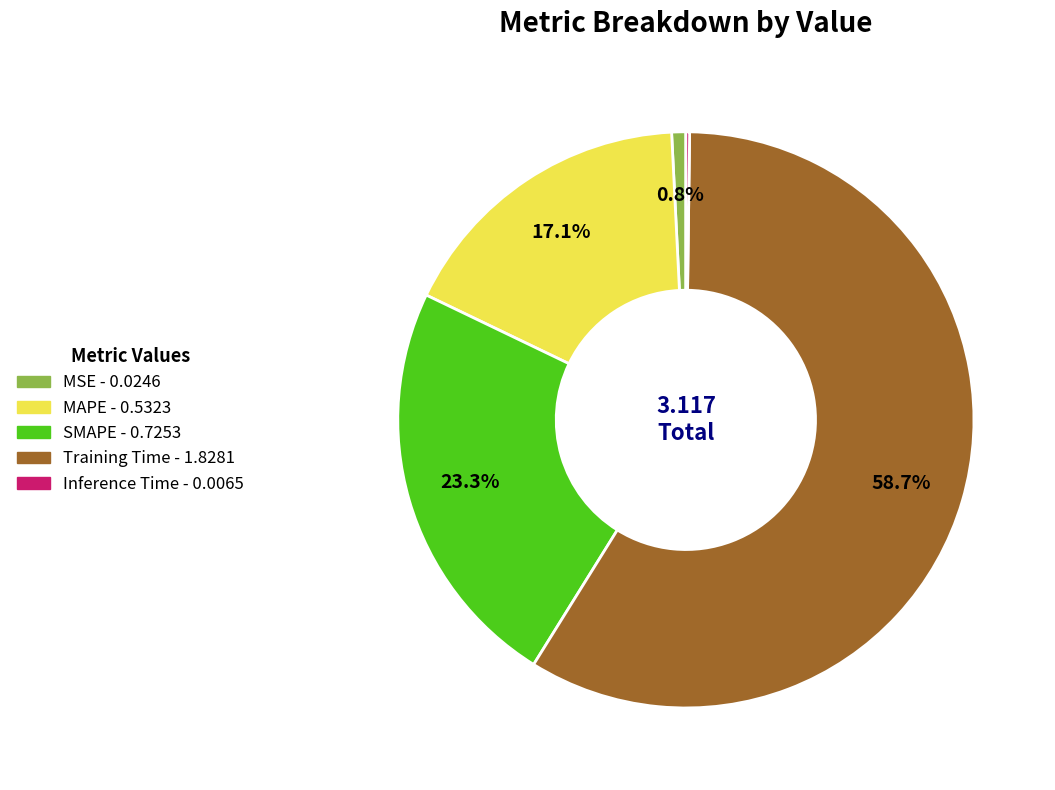

What is the majority slice?

Training Time